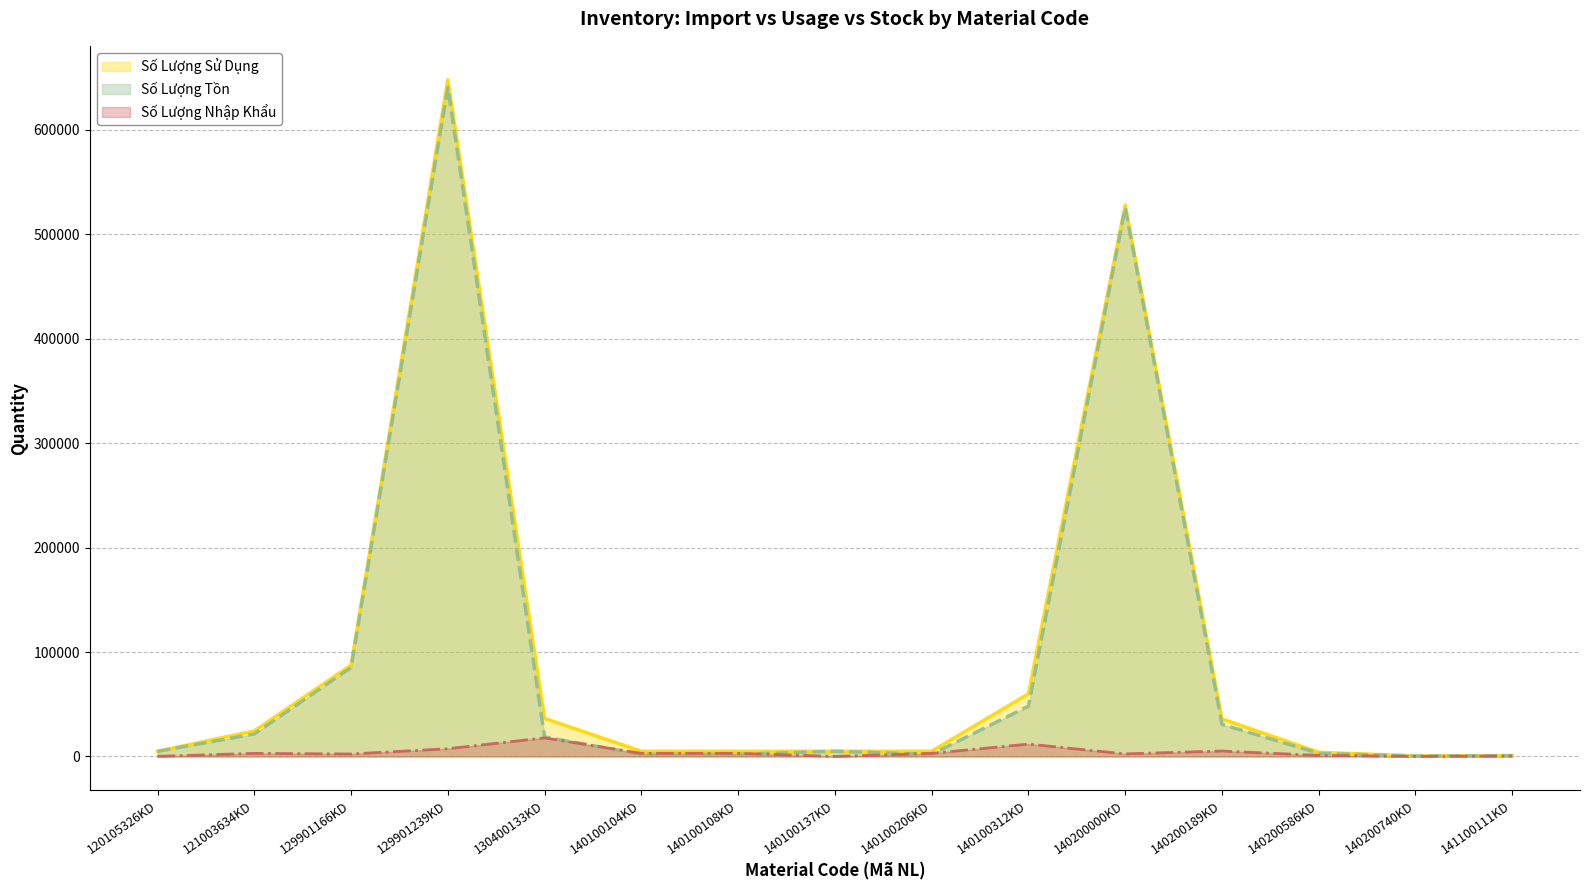

How many lines are shown in the chart?

3